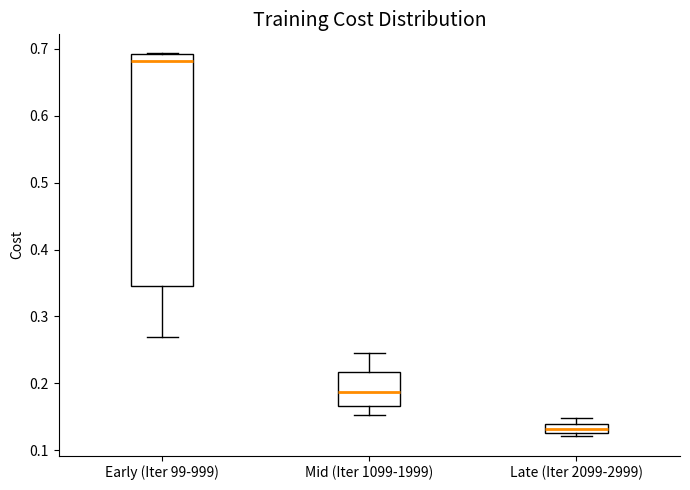

Comparing the boxes themselves (not the whiskers), which one is the tallest?

Early (Iter 99-999)